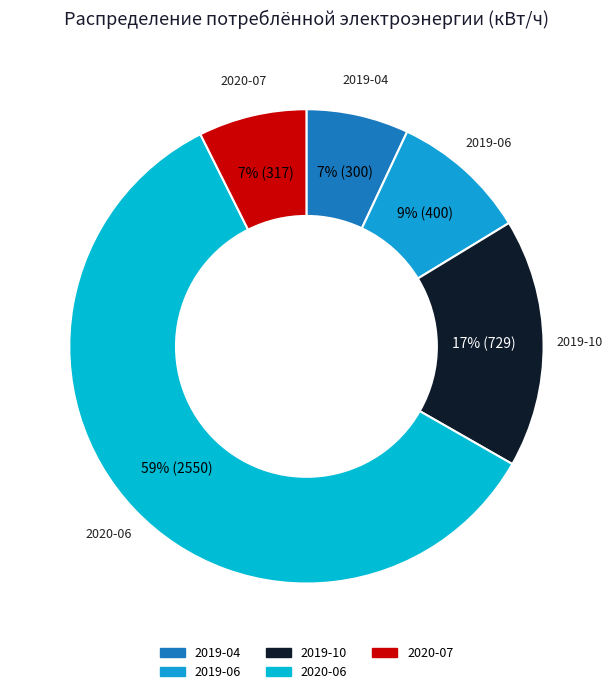

To the nearest percent, what is the average slice percentage?

20%